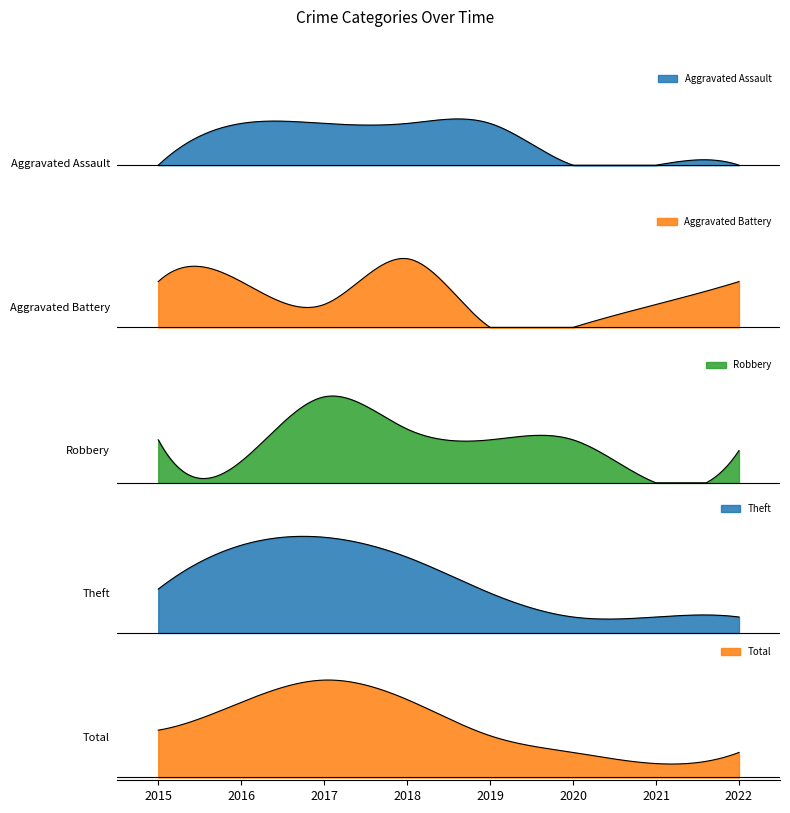

Which series has the widest spread of values?

Total